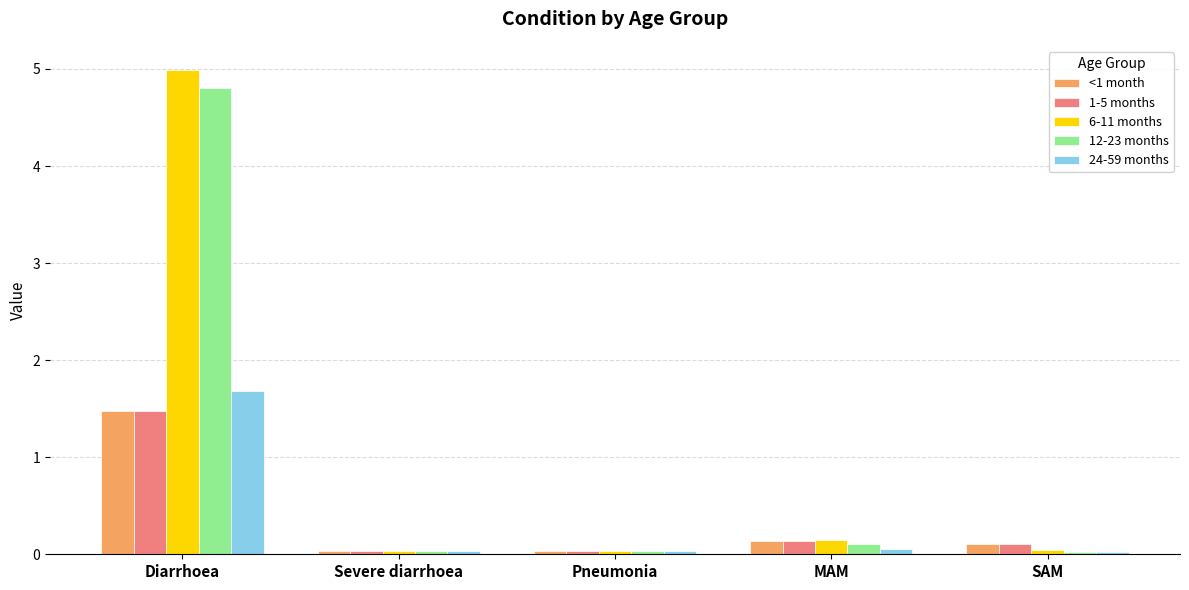

At which category is the sum across all series the highest?

Diarrhoea